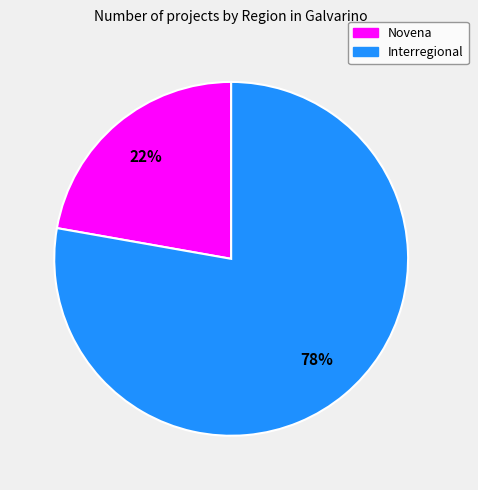

Is there any slice that represents more than half of the pie?

Yes